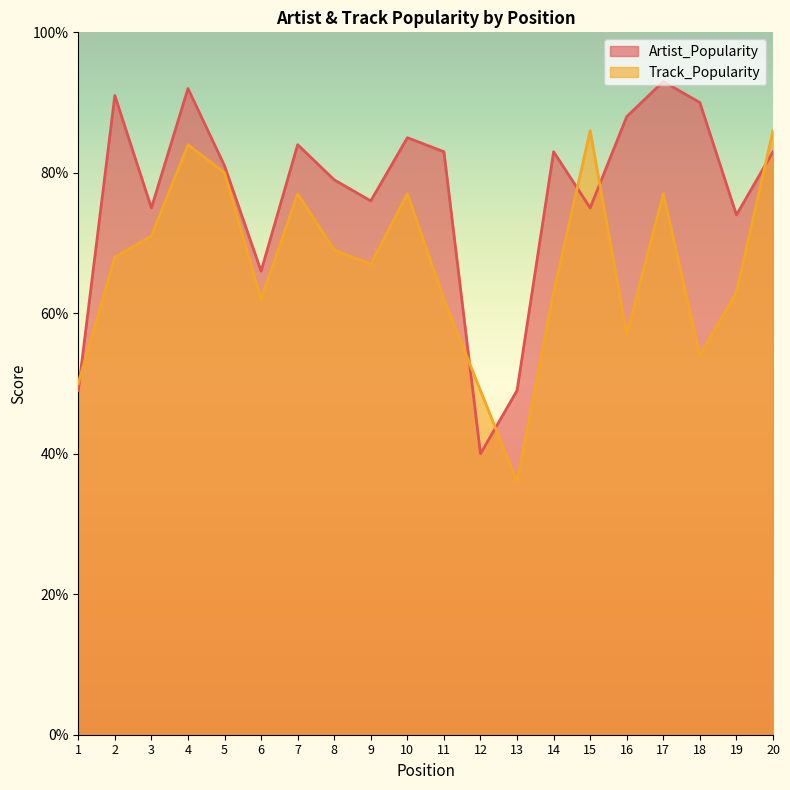

Is the value of Artist_Popularity at 12 greater than the value of Track_Popularity at 6?

No